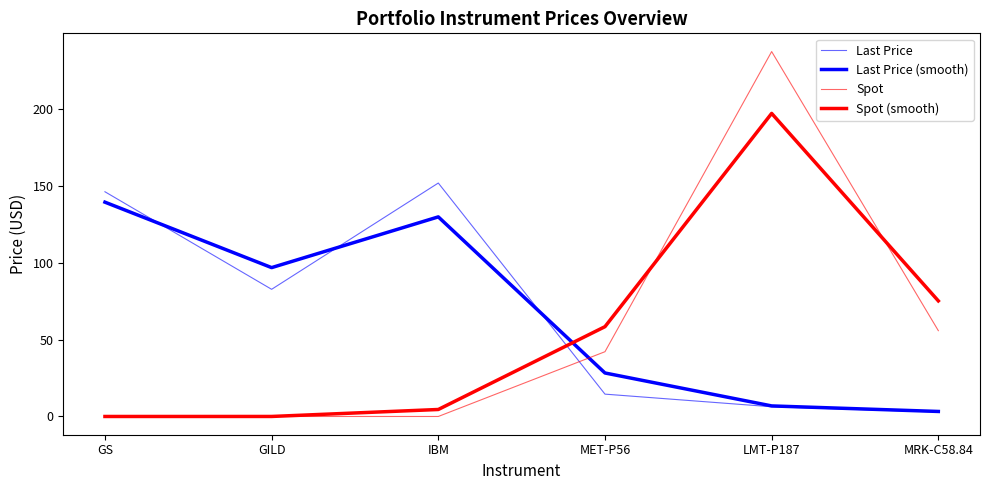

At which label does Spot (smooth) first exceed 58?

MET-P56